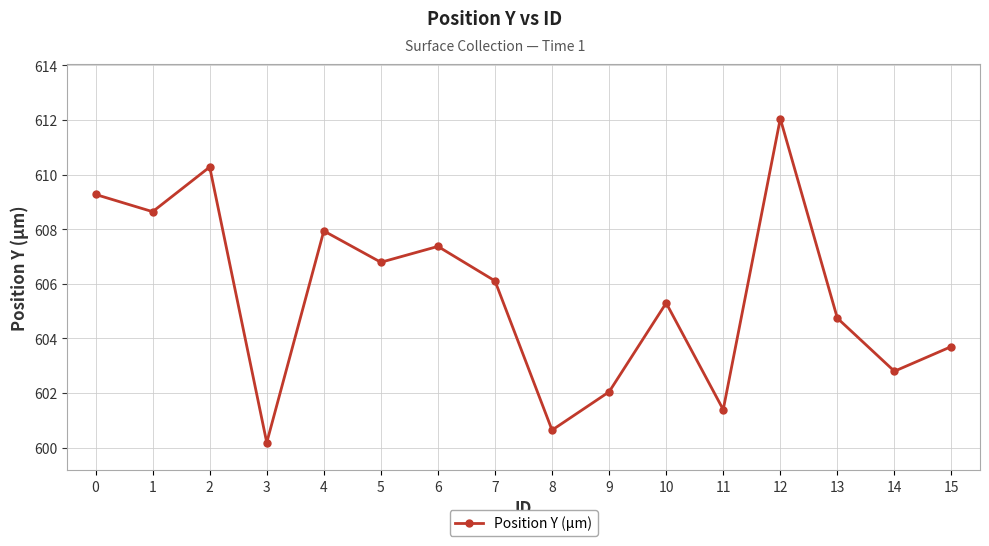

List the labels in order of value, smallest first.

3, 8, 11, 9, 14, 15, 13, 10, 7, 5, 6, 4, 1, 0, 2, 12